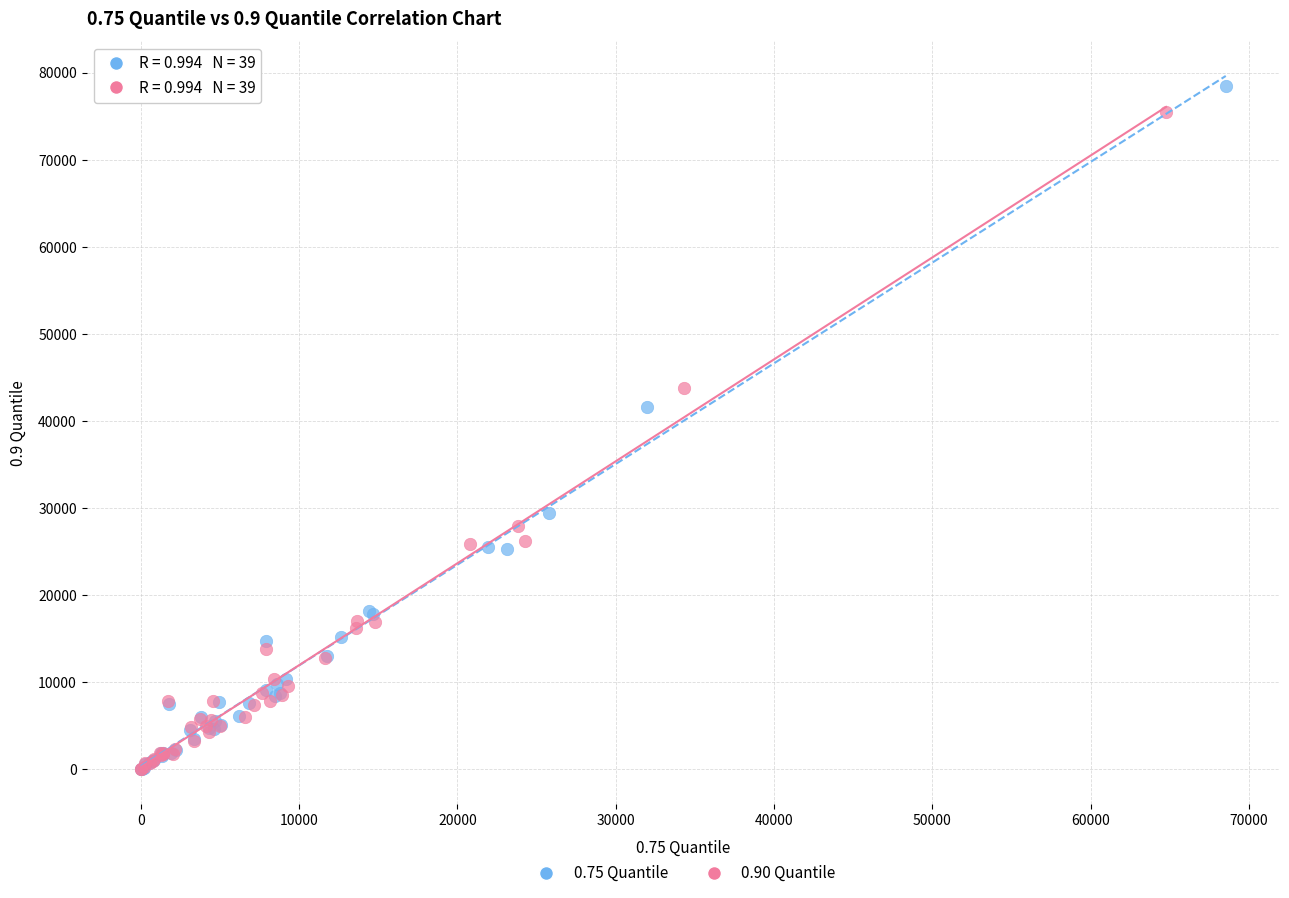

Which series has the largest Y range (max minus min)?

0.75 Quantile